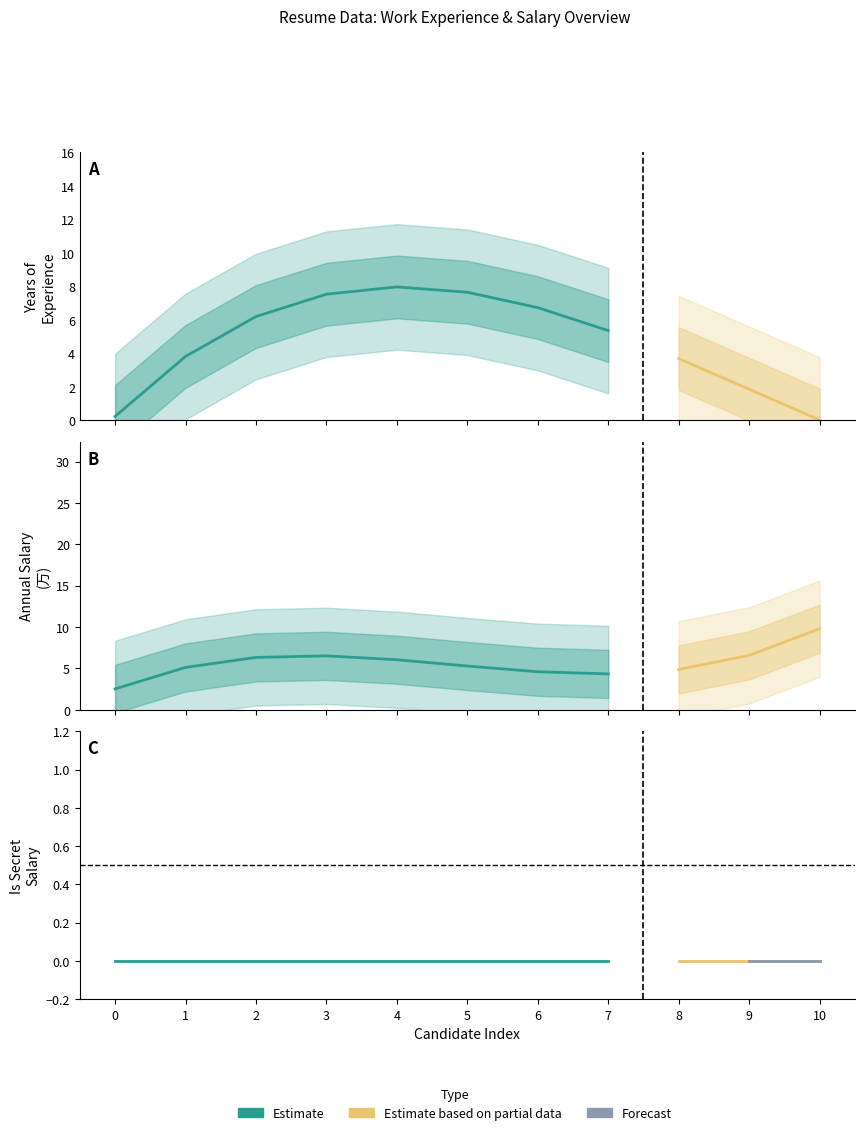

True or false: 工作年限（年） has a value of 8 at 3.

True